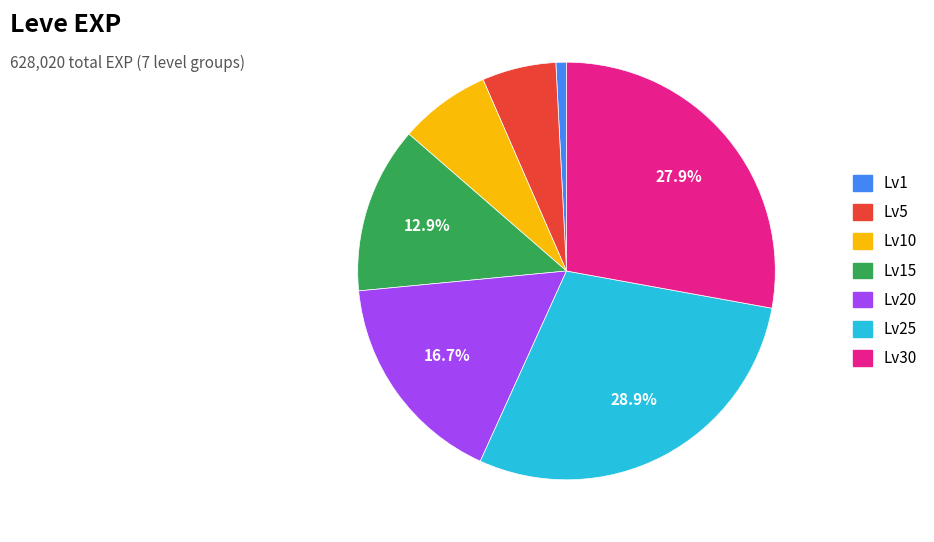

Which category has the smallest portion of the pie?

Lv1